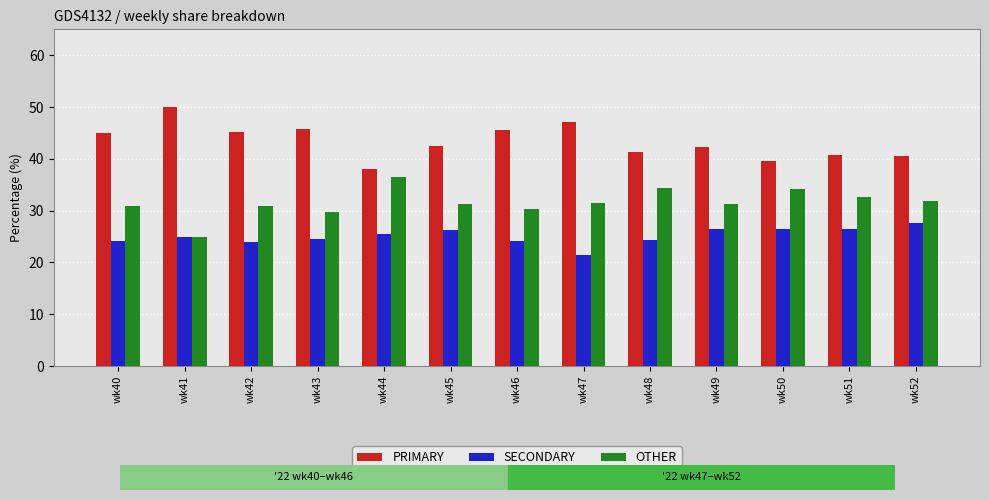

What is the lowest value of the SECONDARY series?

21.4